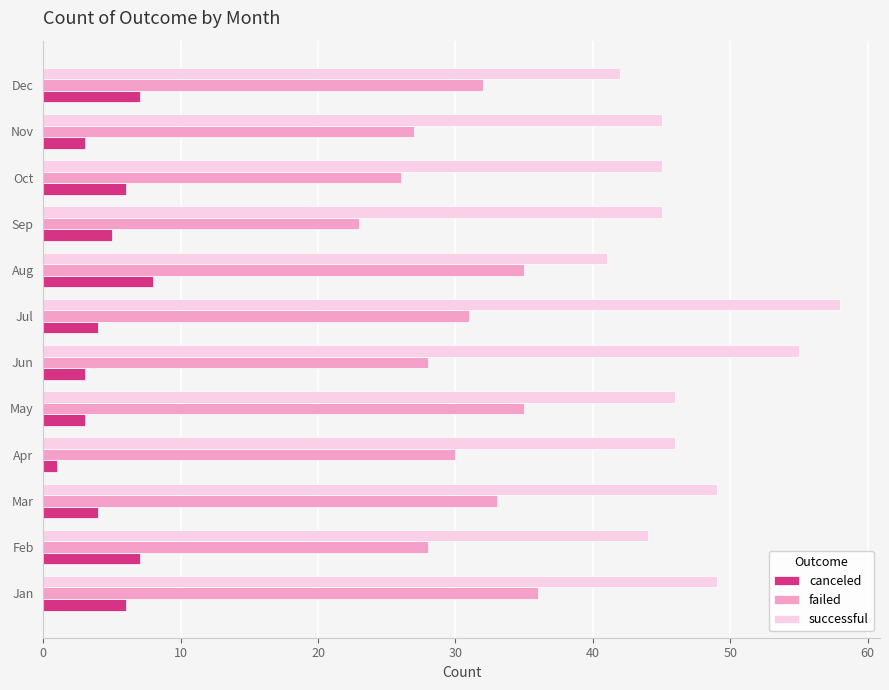

Is it true that failed equals 18 at Jul?

False